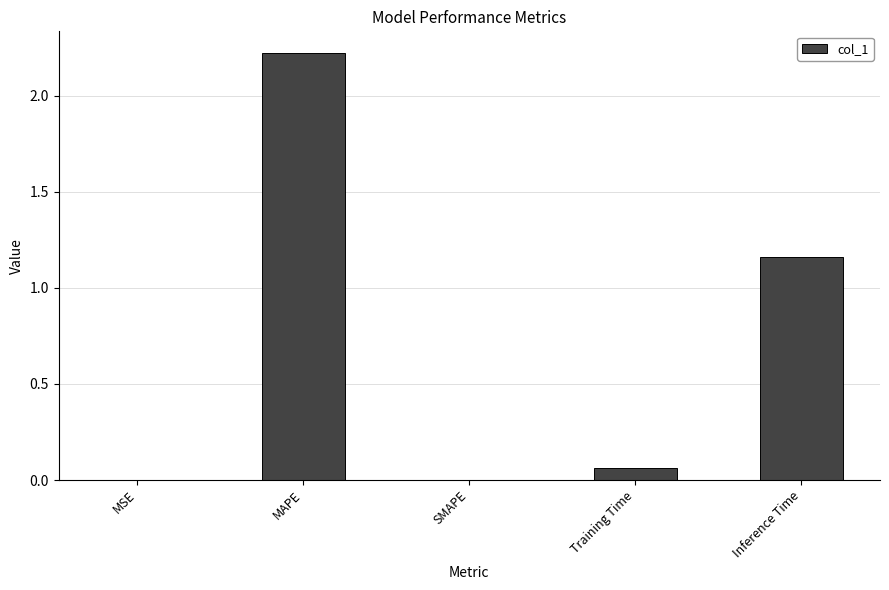

The chart shows a value of 1.3 at SMAPE. True or false?

False